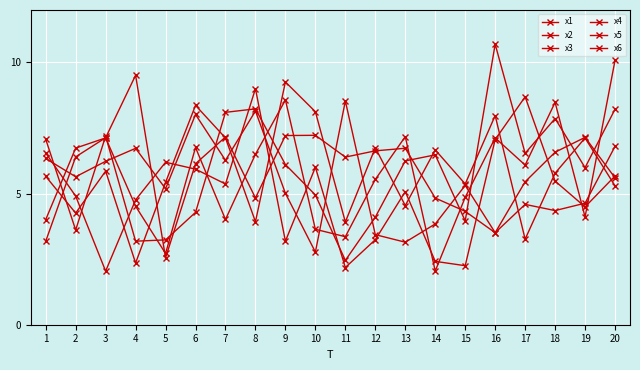

True or false: x1 and x4 intersect in this chart.

True